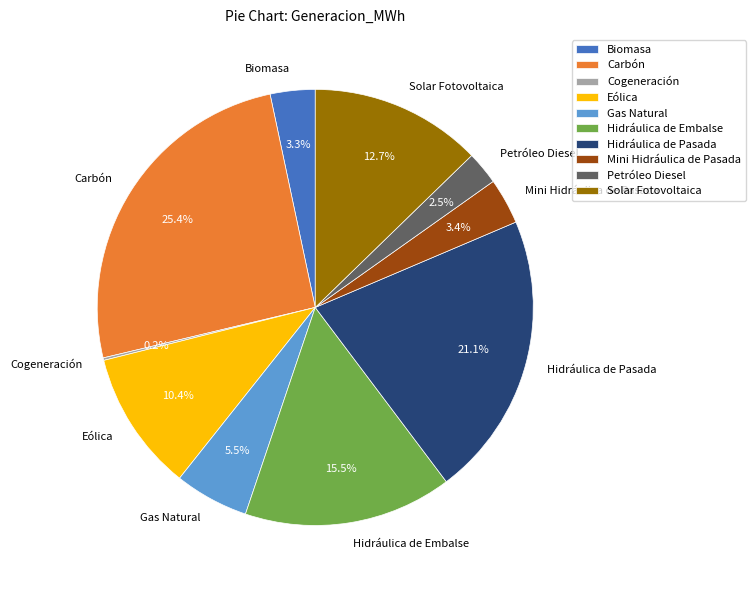

What portion of the pie excludes Hidráulica de Pasada?

78.9%